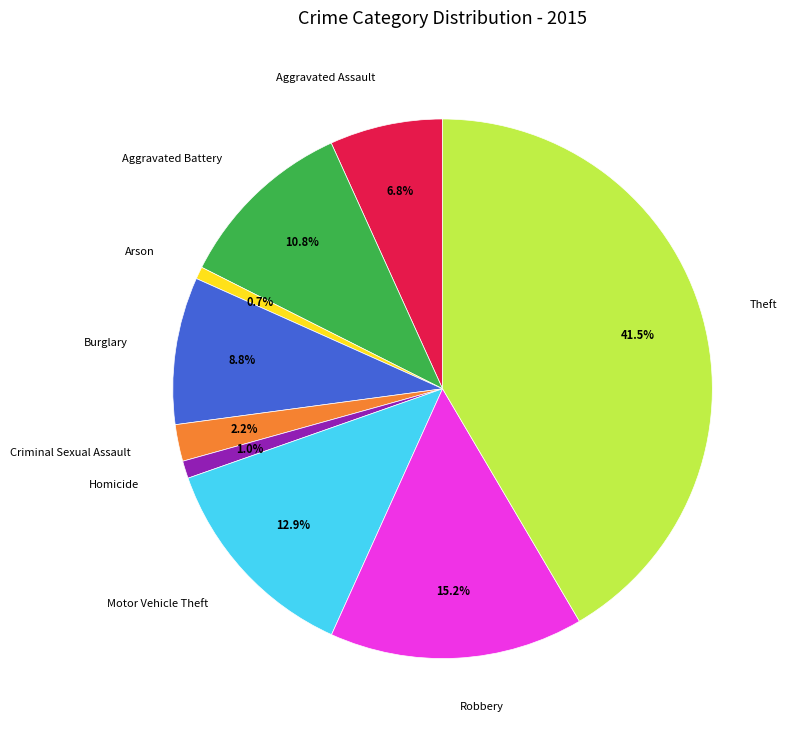

How many slices are in this pie chart?

9